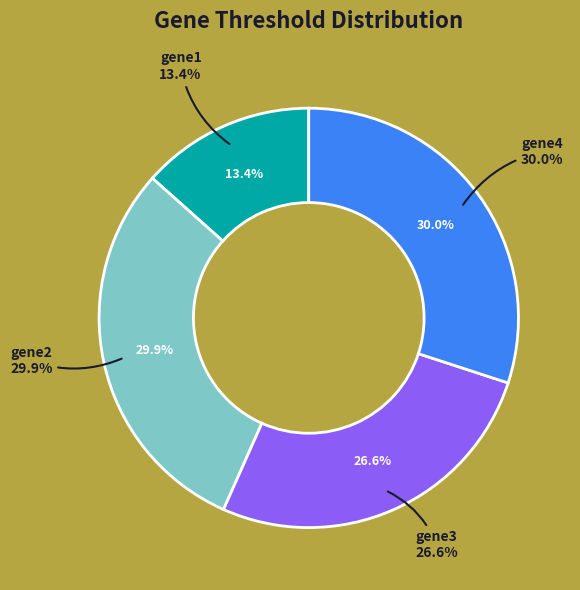

Is it true that gene1 is 6% of the pie?

False